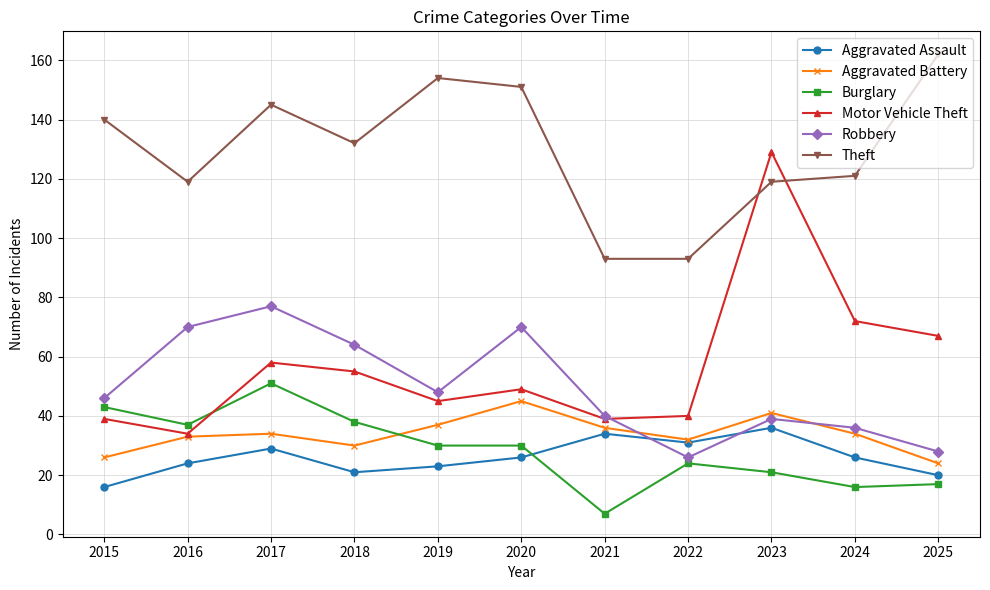

True or false: Aggravated Battery has a value of 34 at 2024.

True